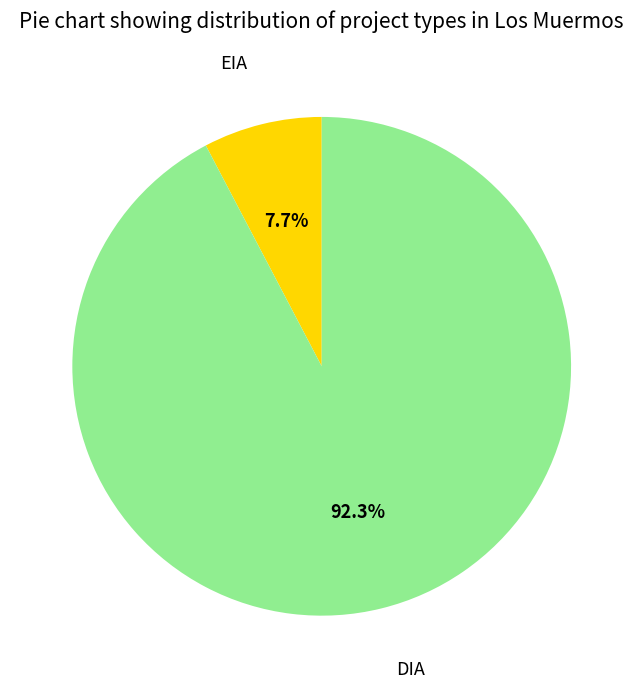

What is the ratio of the value at EIA to the value at DIA?

0.1